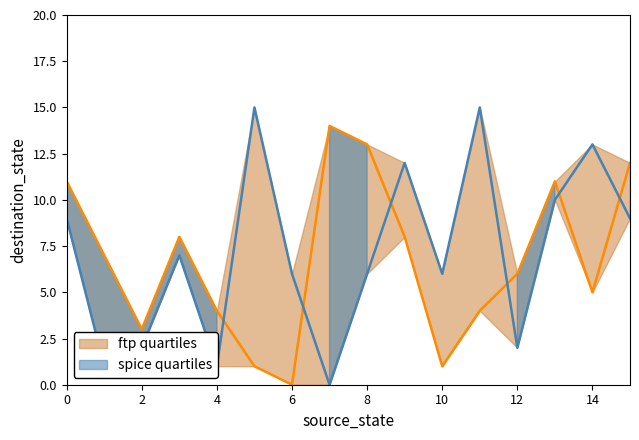

True or false: destination_state_a has a value of 13 at 8.

True